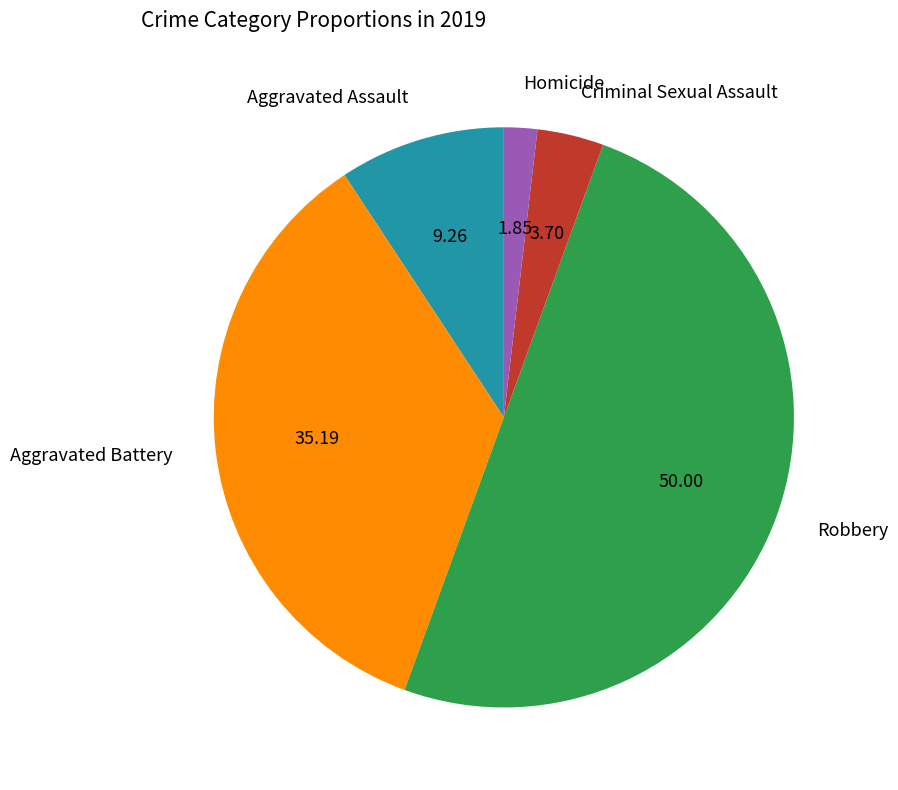

Is Homicide the majority of the pie?

No